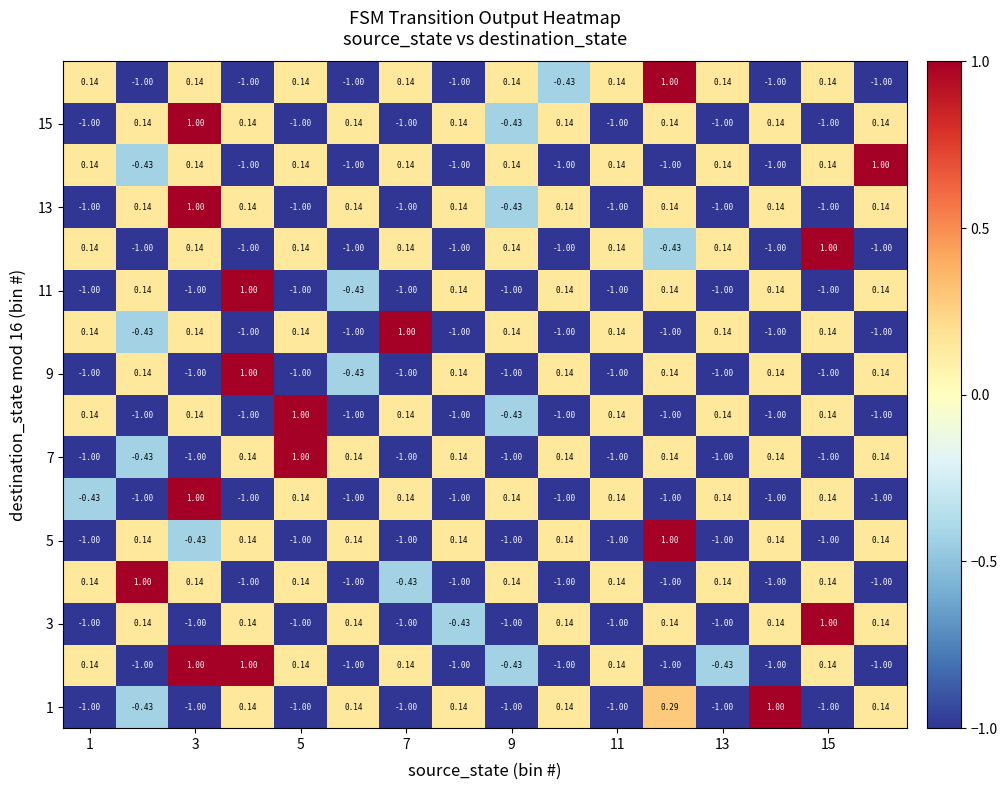

How many data points does each series have?

16